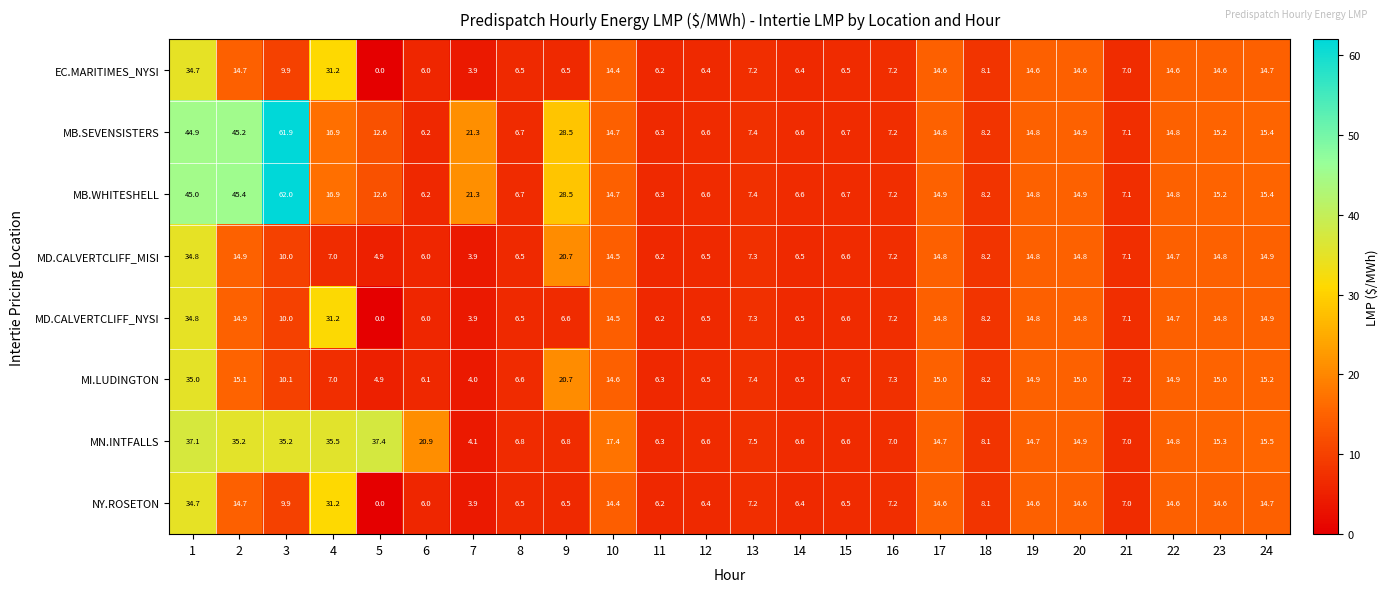

True or false: MB.SEVENSISTERS has a value of 7.9 at 20.

False